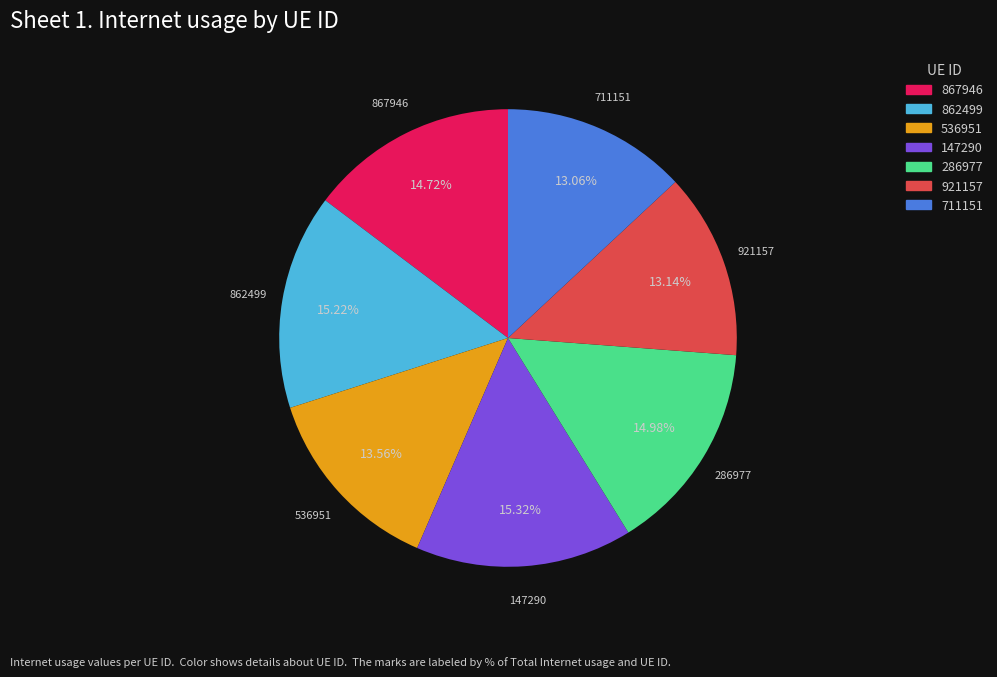

Is the sum of 286977 and 921157 greater than half?

No